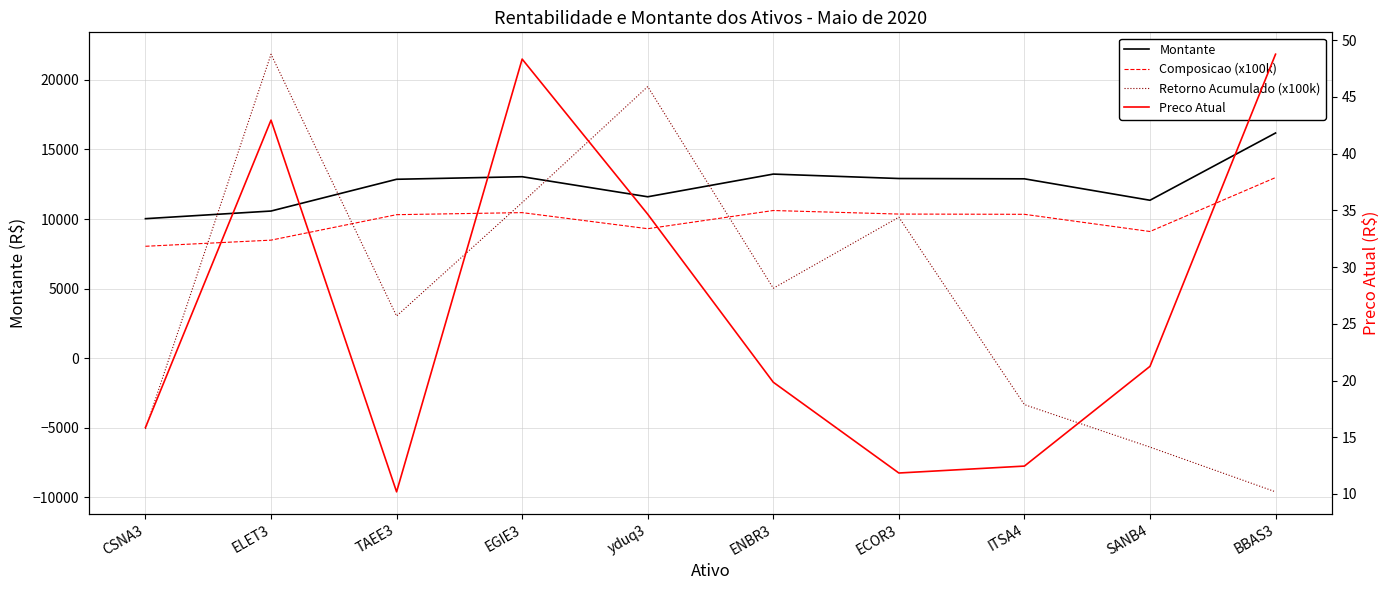

At SANB4, list the series in order from smallest to largest.

Retorno Acumulado (x100k), Preco Atual, Composicao (x100k), Montante